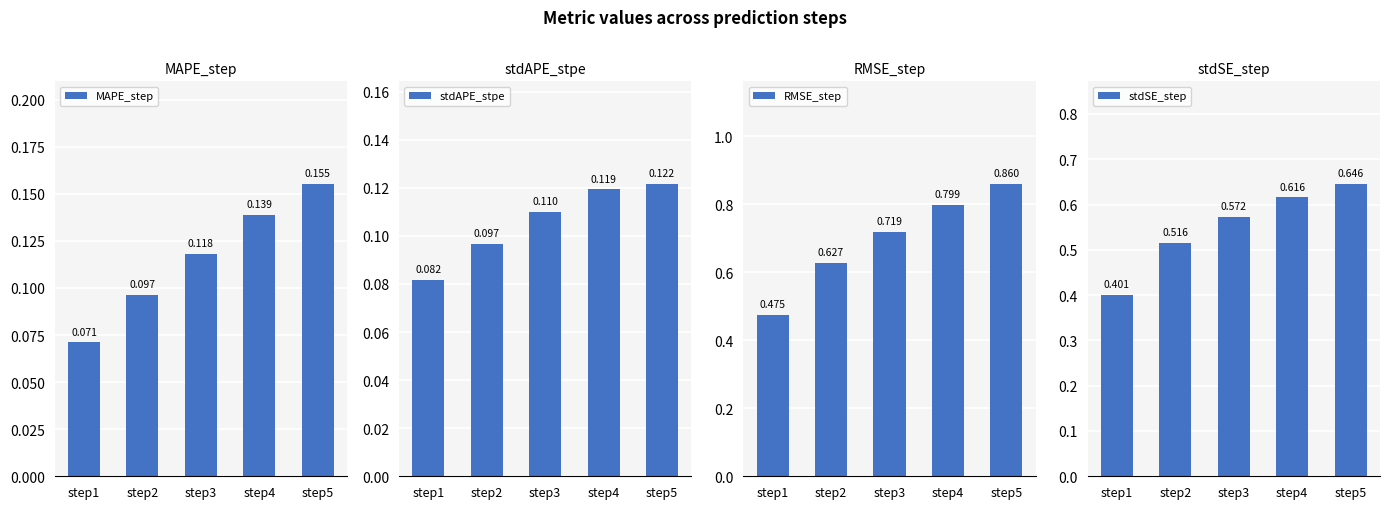

At how many categories does at least one series exceed 0?

5